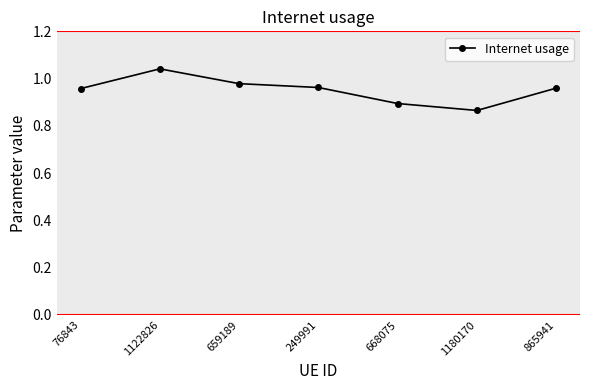

What position from the right is 668075?

3